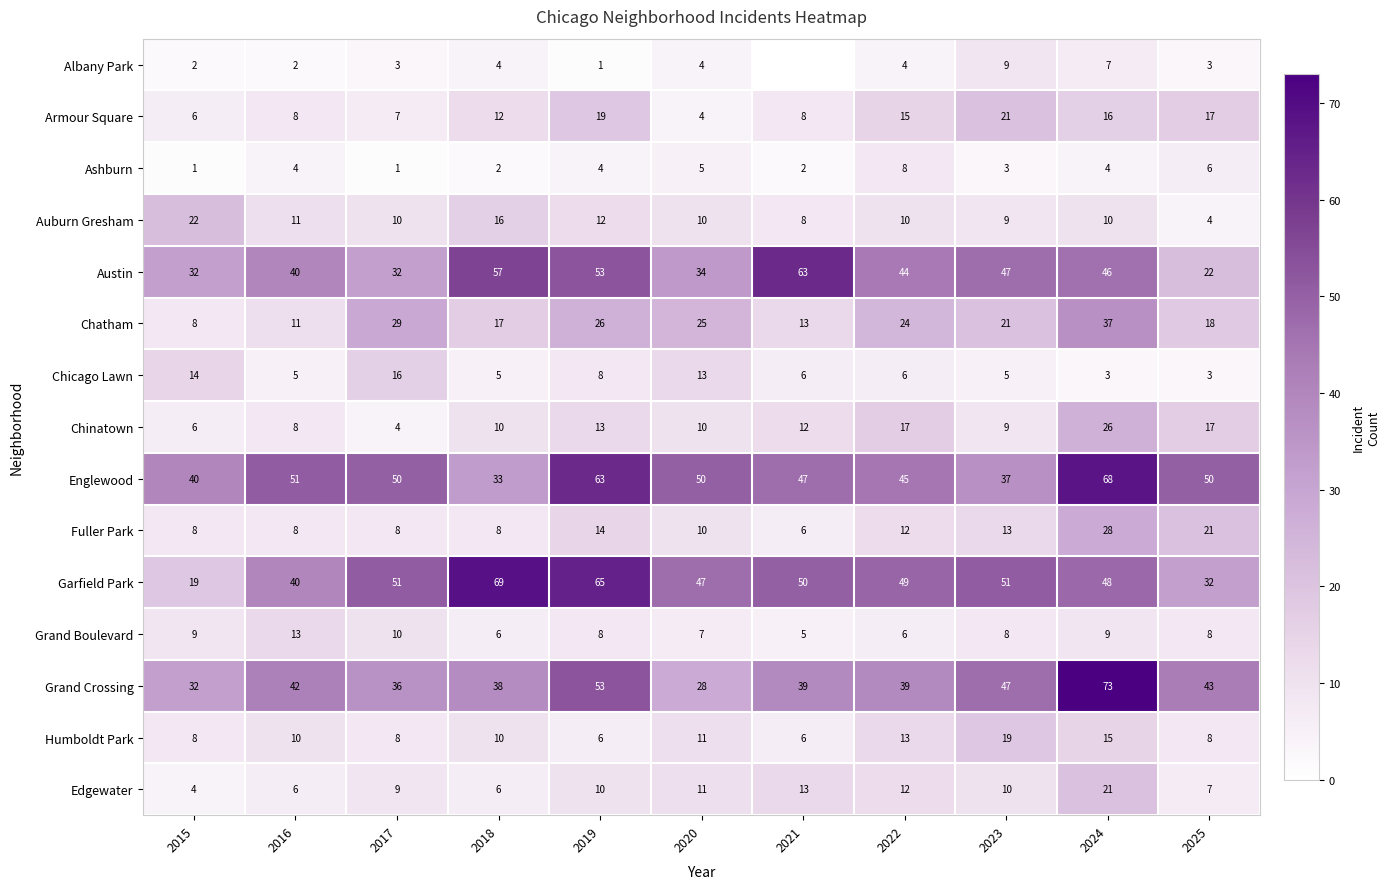

True or false: Edgewater has a value of 12 at 2022.

True